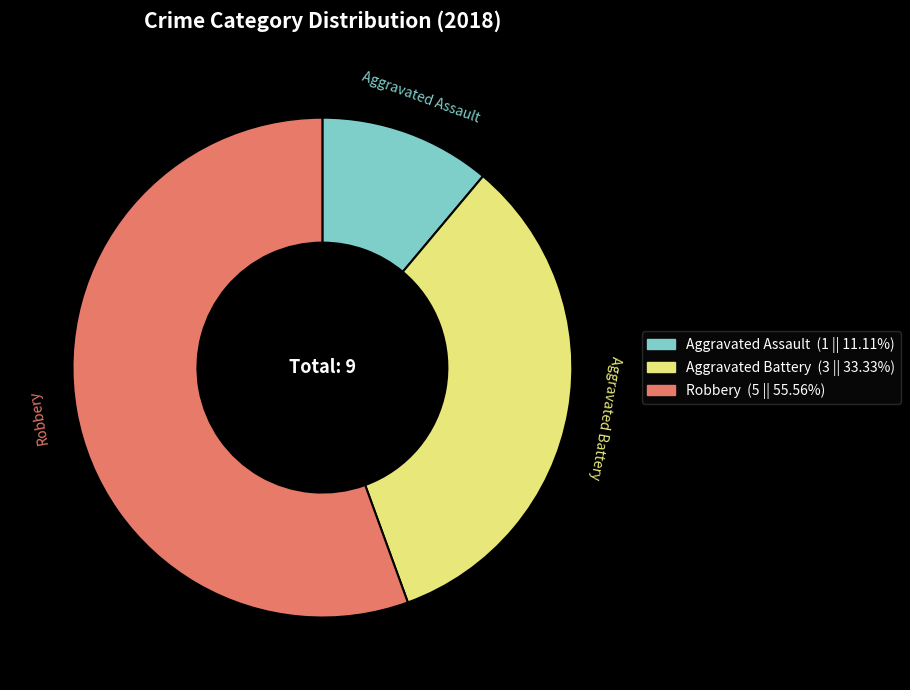

Which slice is the largest?

Robbery